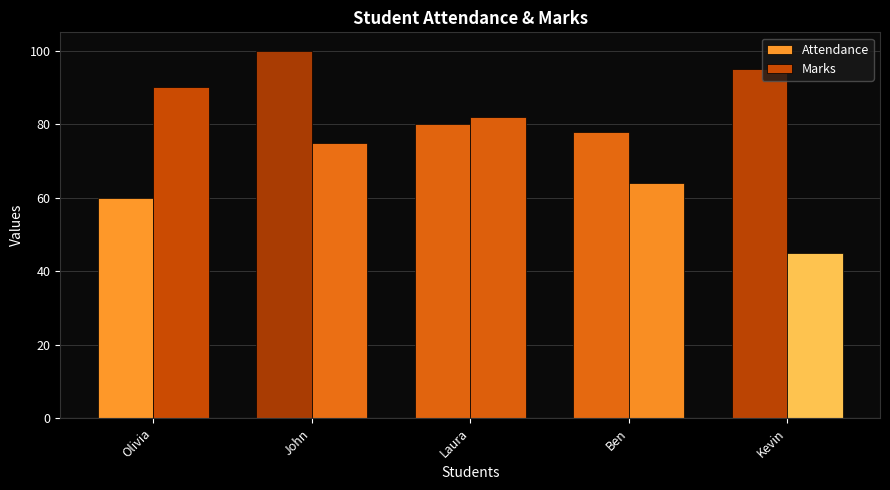

Which series has the largest total across all categories?

Attendance